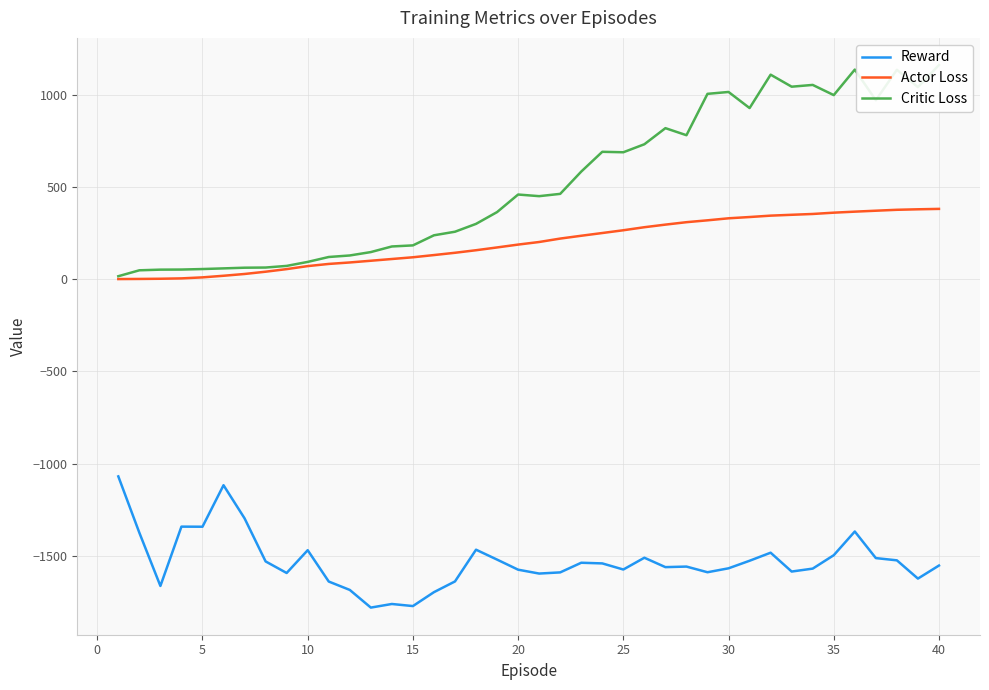

At how many categories does at least one series exceed 916?

12